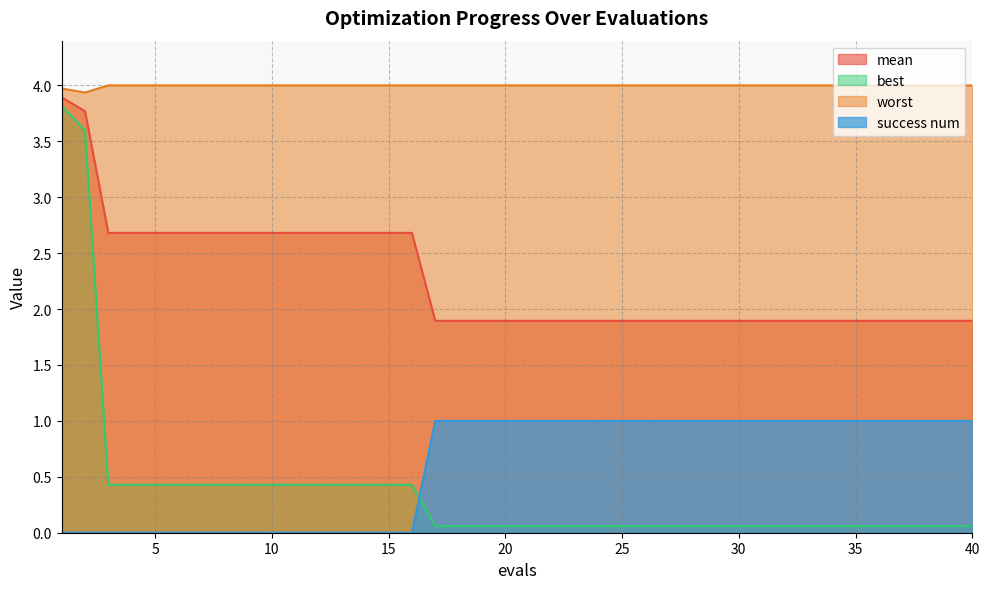

Does the chart display data point markers on the line(s)?

No